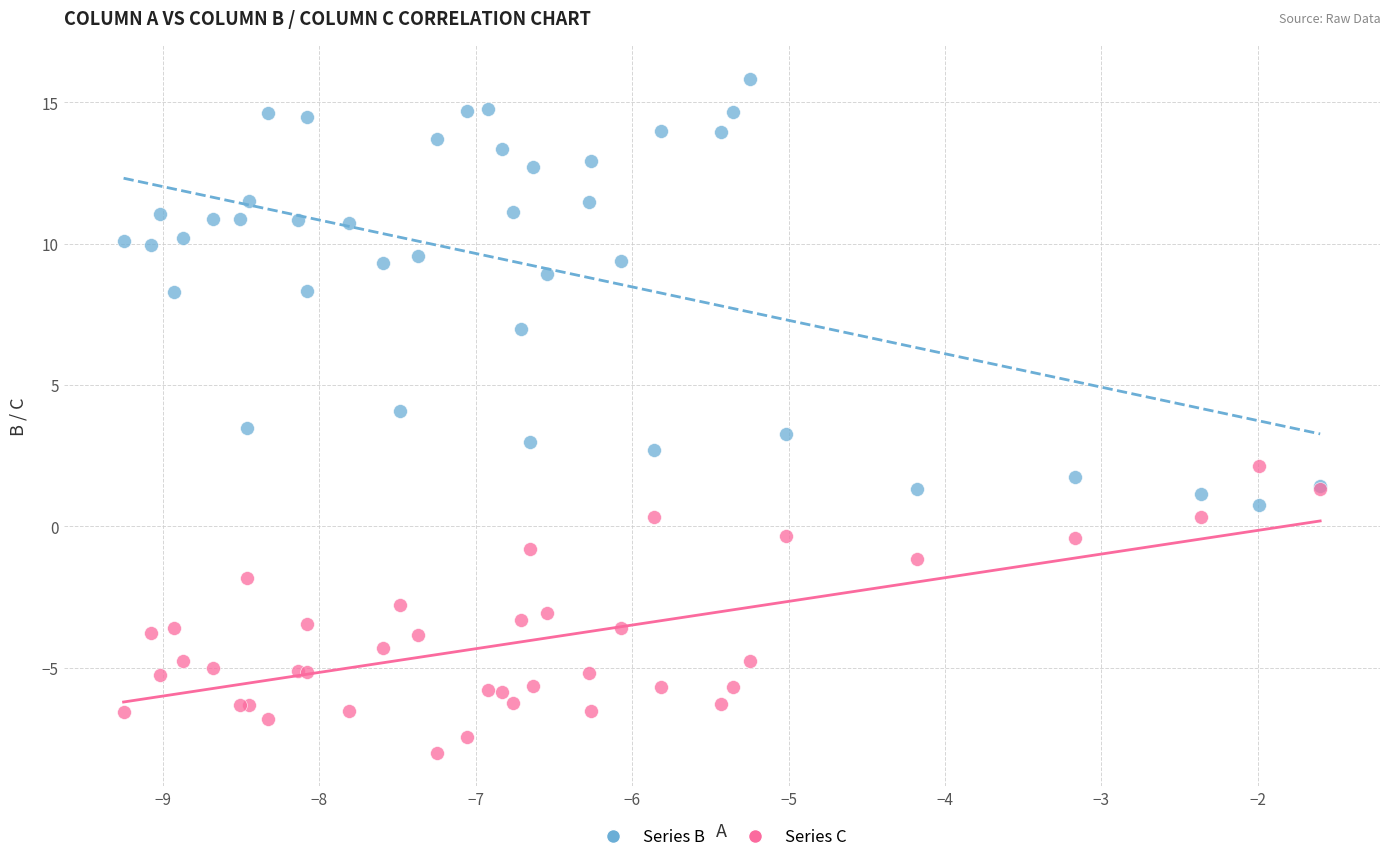

Which series has the largest Y range (max minus min)?

Series B